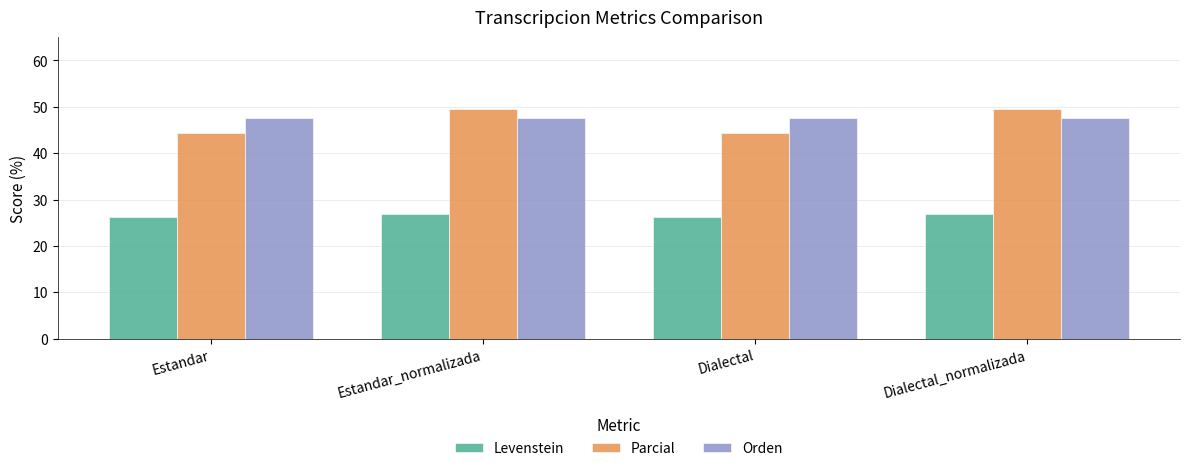

How many data points in Parcial are less than 49?

2